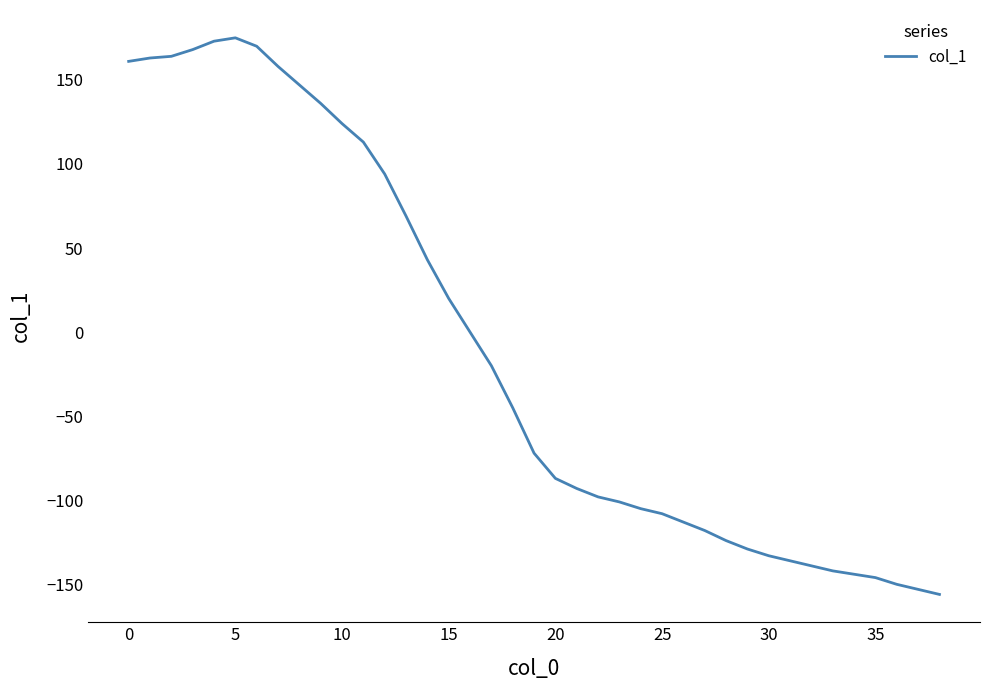

What is the smallest value displayed?

-156